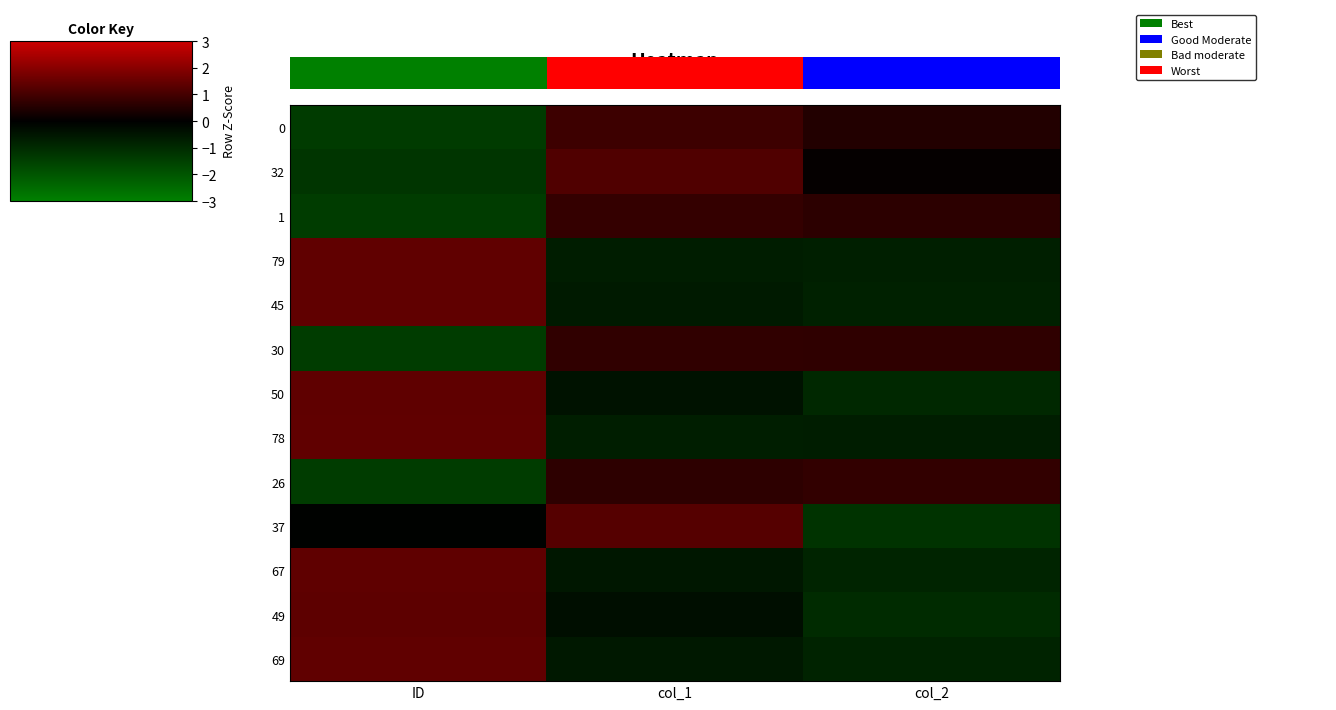

Which label corresponds to the smallest value in the chart?

ID